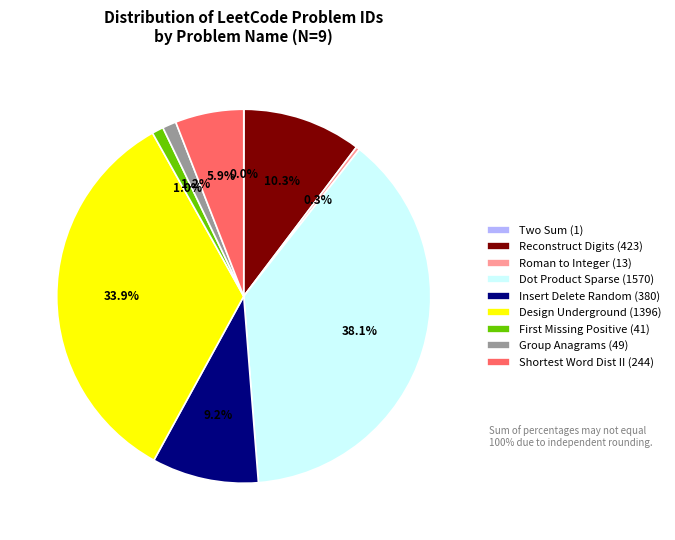

Does Insert Delete Random (380) account for over 50% of the chart?

No